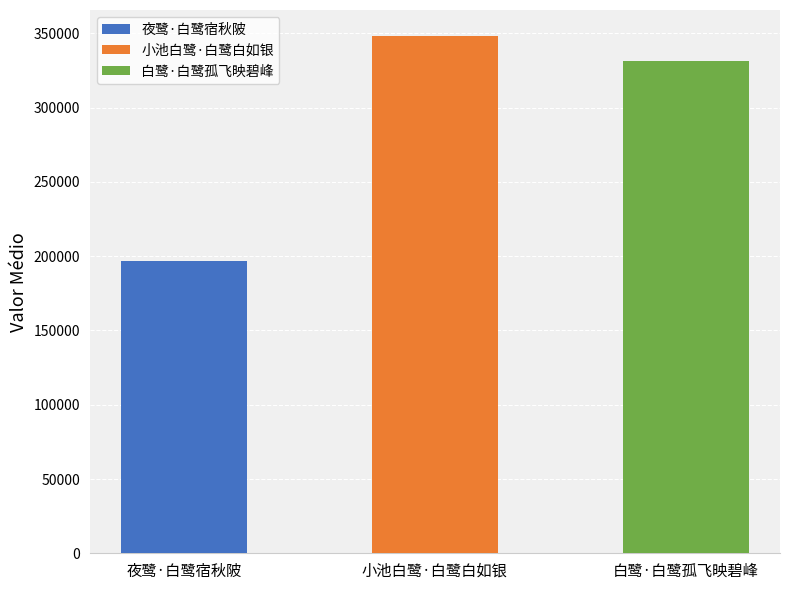

Are the bars horizontal?

No